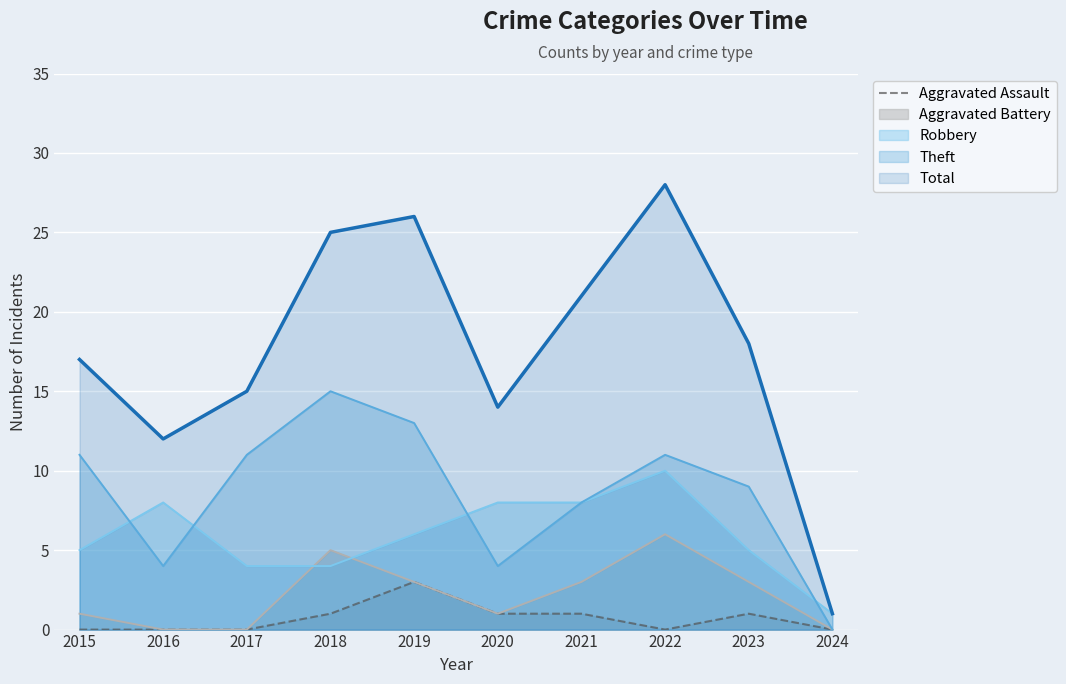

What is the value of the 6th point from the left?

1